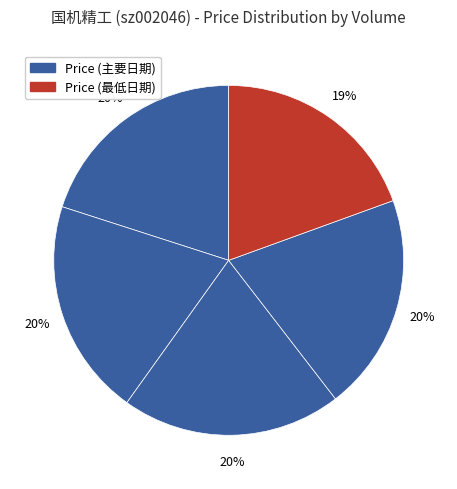

How many segments does this pie chart have?

5